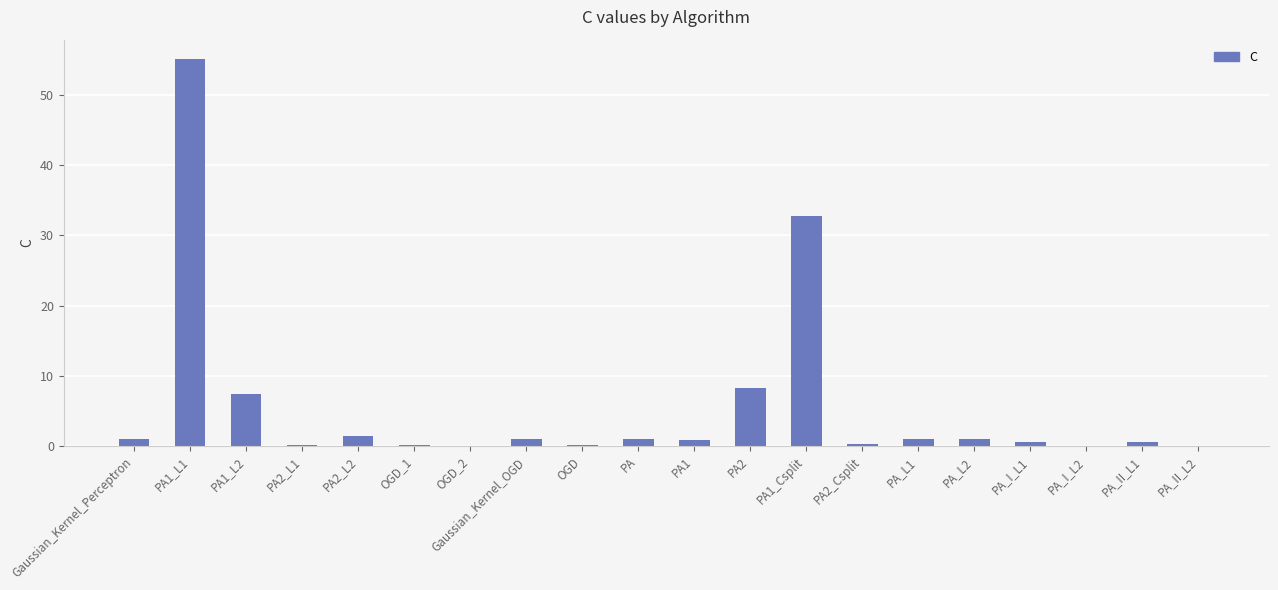

Are the bars horizontal?

No